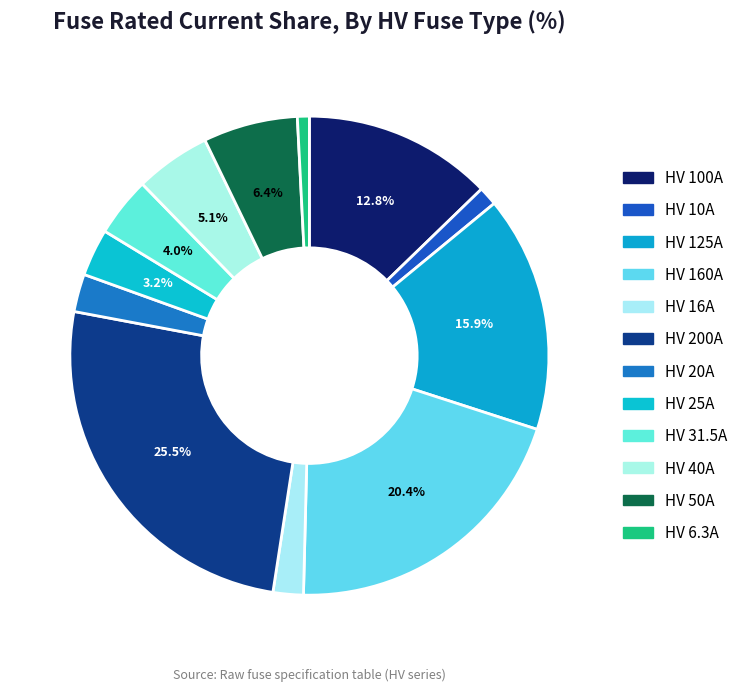

Combined, do HV 50A and HV 160A account for over 50%?

No